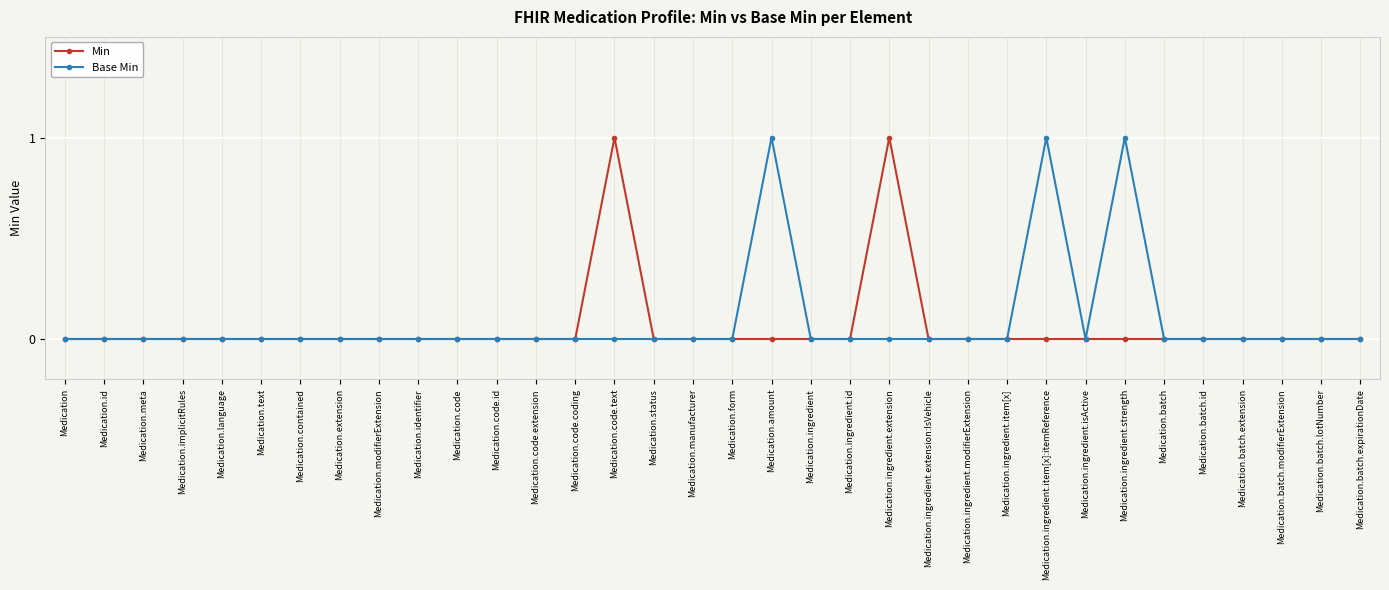

What position from the right is Medication.ingredient.isActive?

8